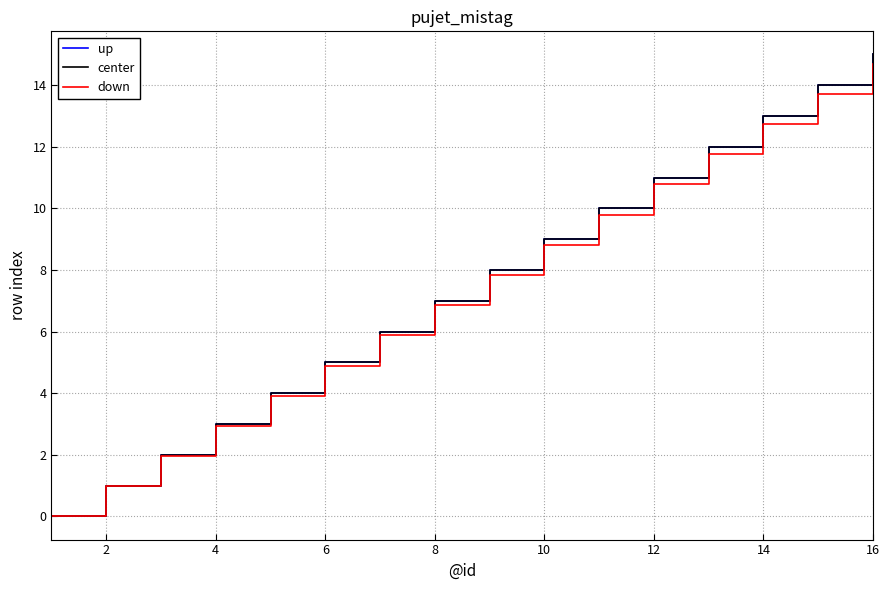

Does the chart have visible grid lines?

Yes